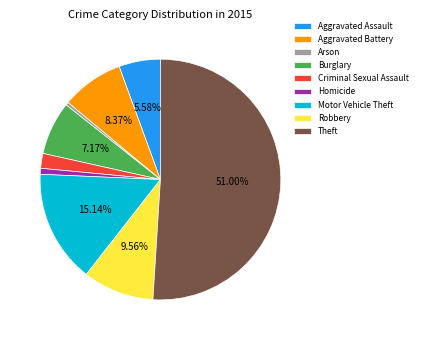

Which has a higher value, Aggravated Assault or Criminal Sexual Assault?

Aggravated Assault